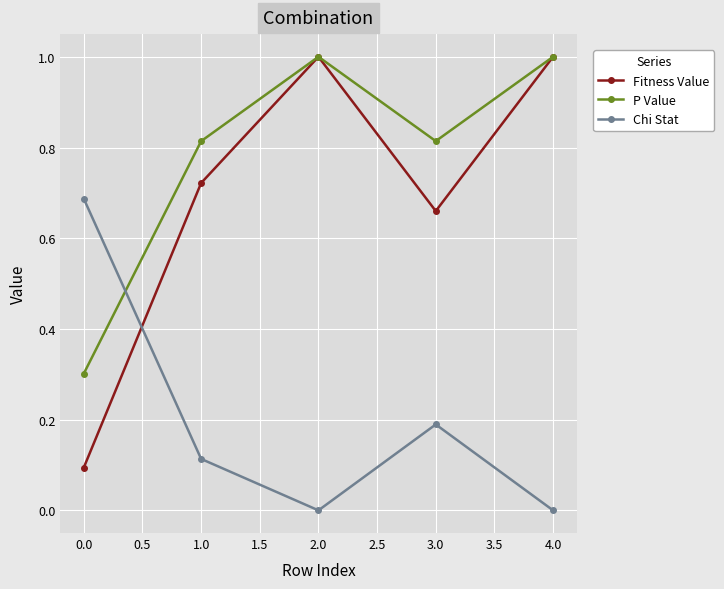

Which series has the largest total across all categories?

P Value